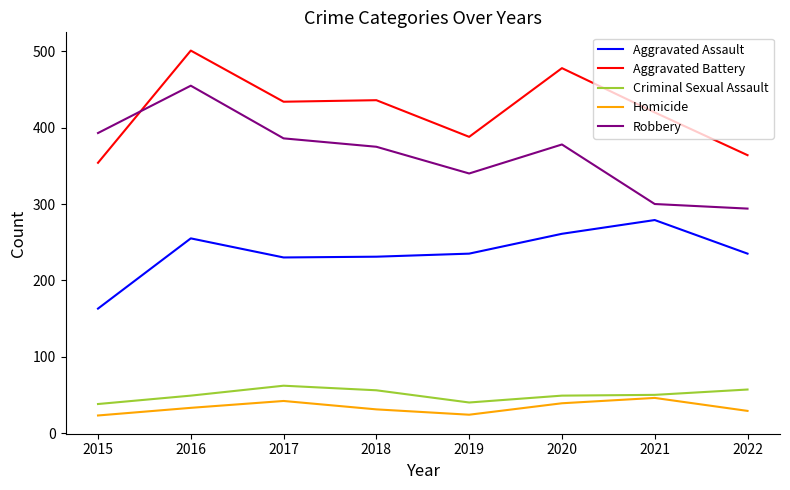

How many lines are shown in the chart?

5